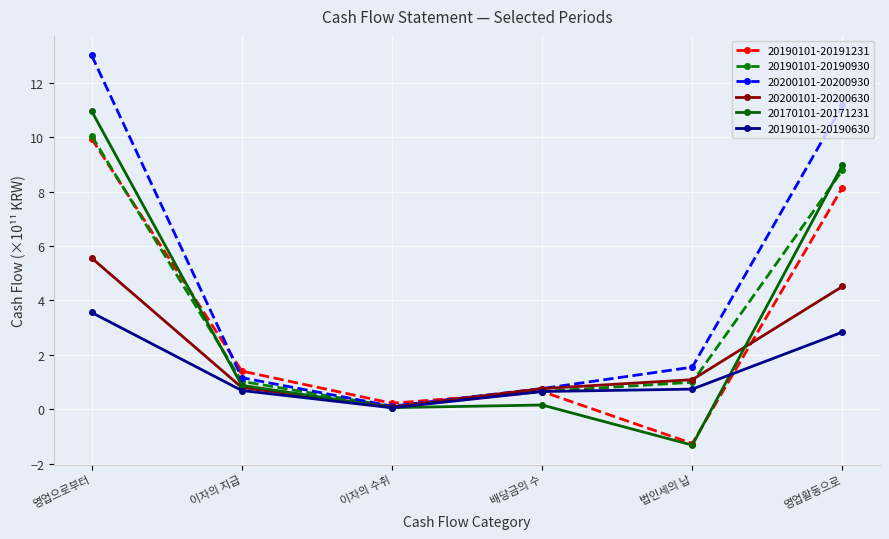

What is the minimum value shown in the chart?

-1.3